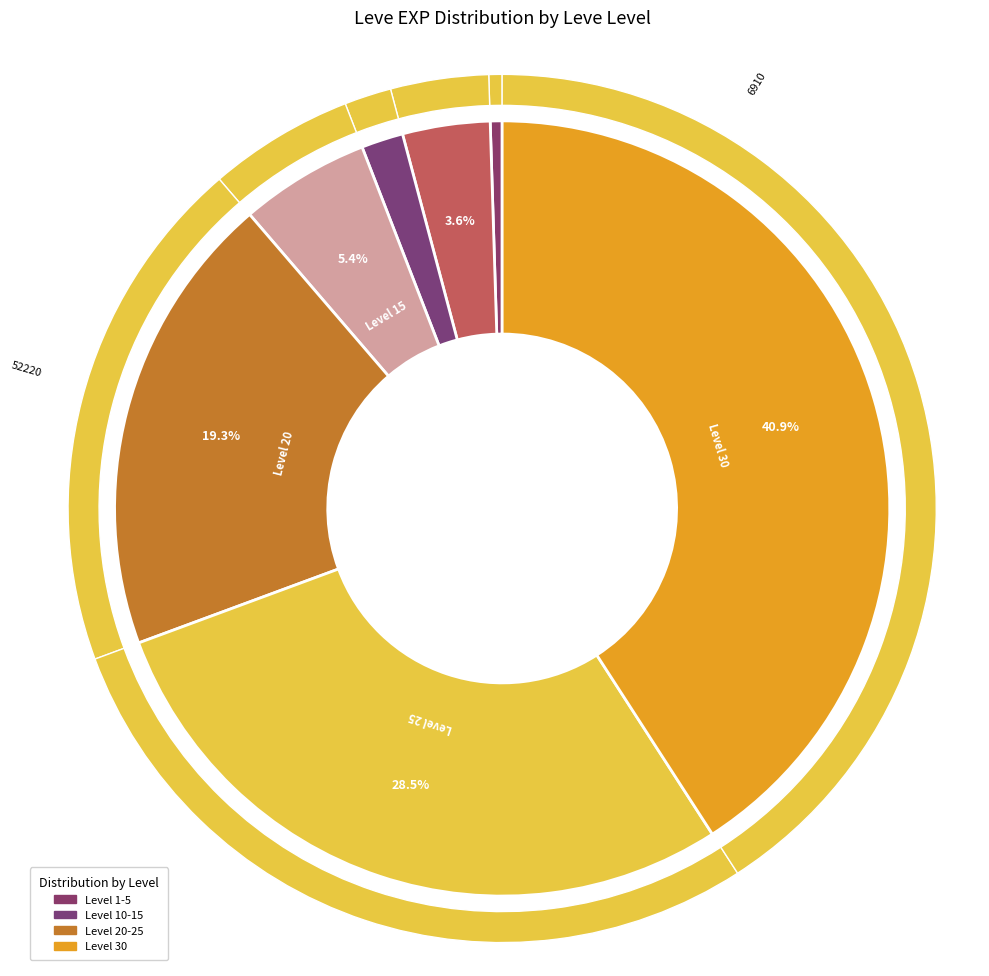

To the nearest percent, what portion does 15 represent?

5%